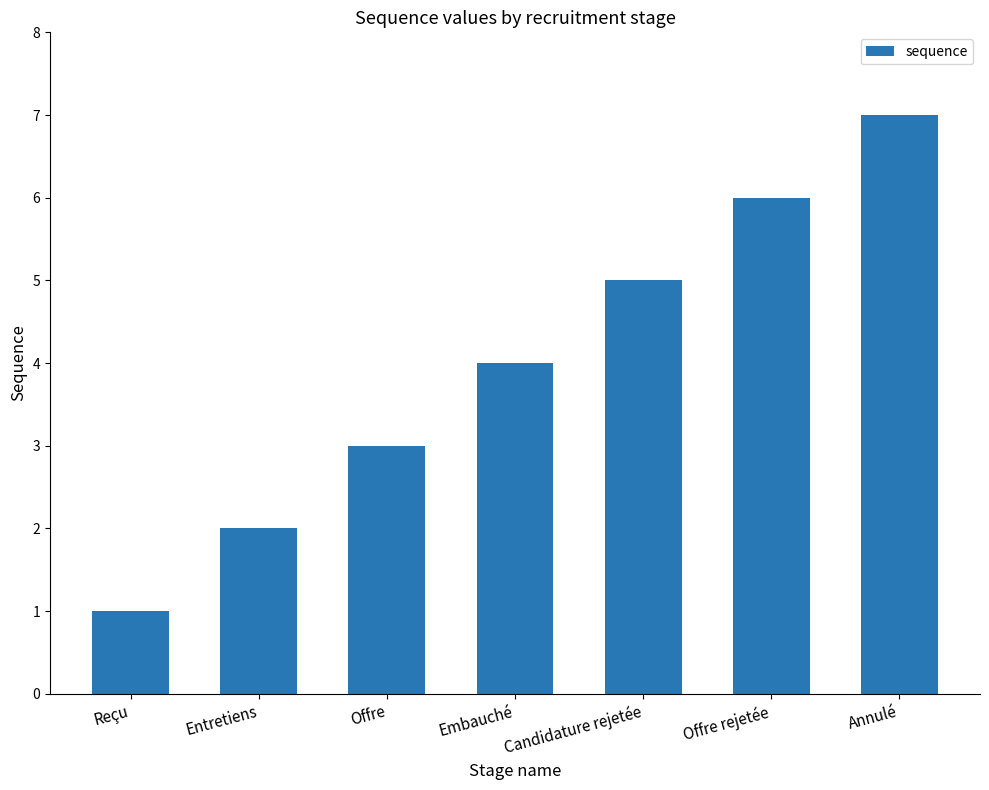

List the labels in order of value, smallest first.

Reçu, Entretiens, Offre, Embauché, Candidature rejetée, Offre rejetée, Annulé